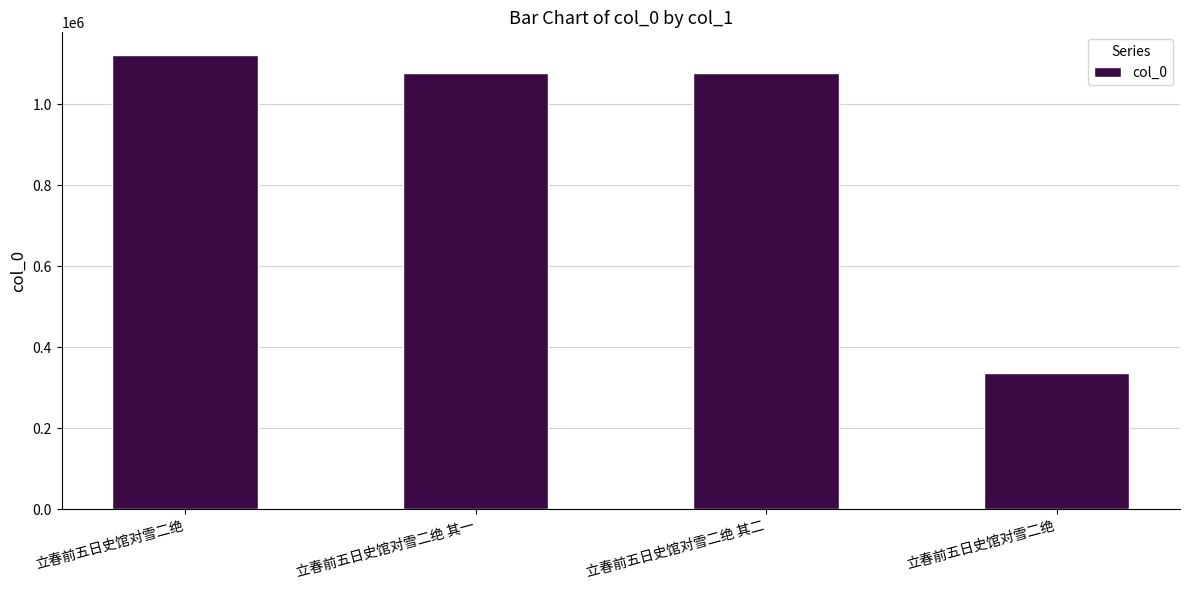

How many values are below 1076009?

2